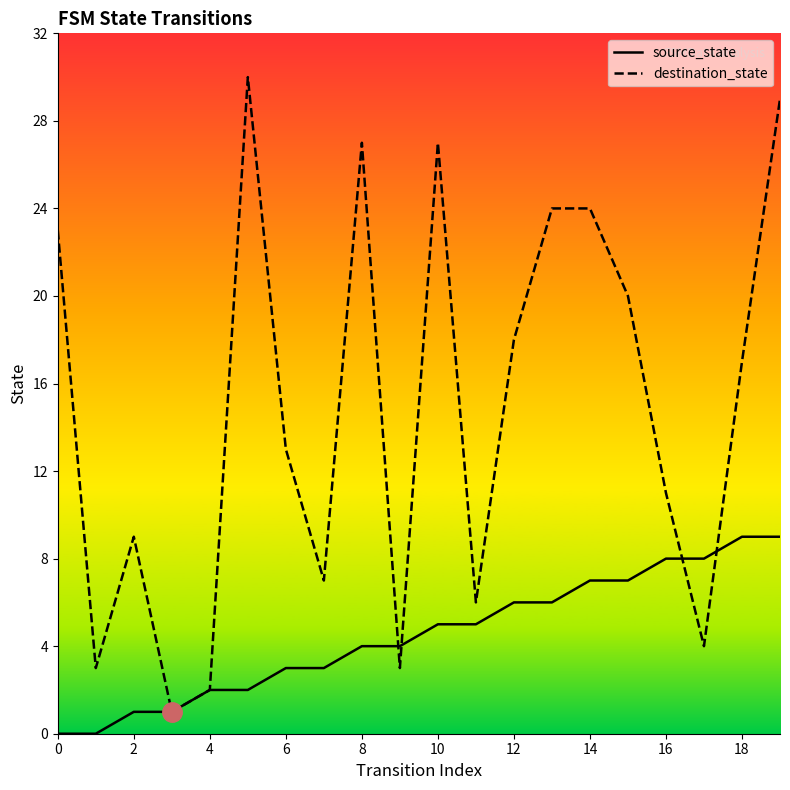

Rank the series by their maximum value, from lowest to highest.

source_state, destination_state